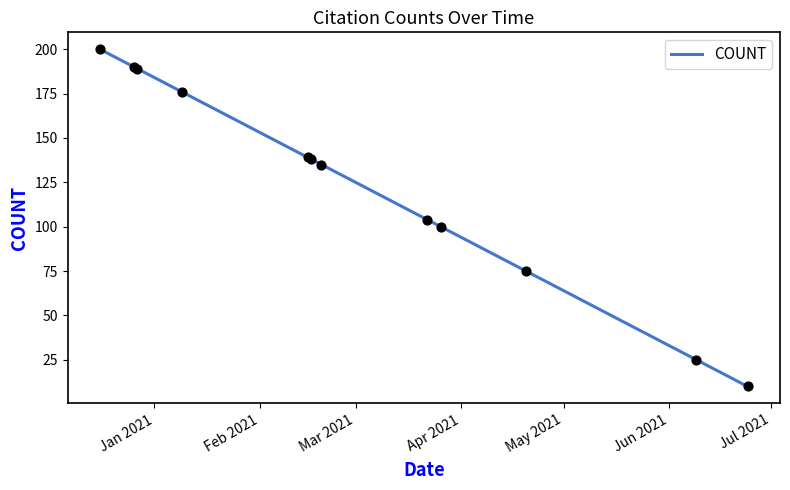

What is the difference between the maximum and minimum values?

190